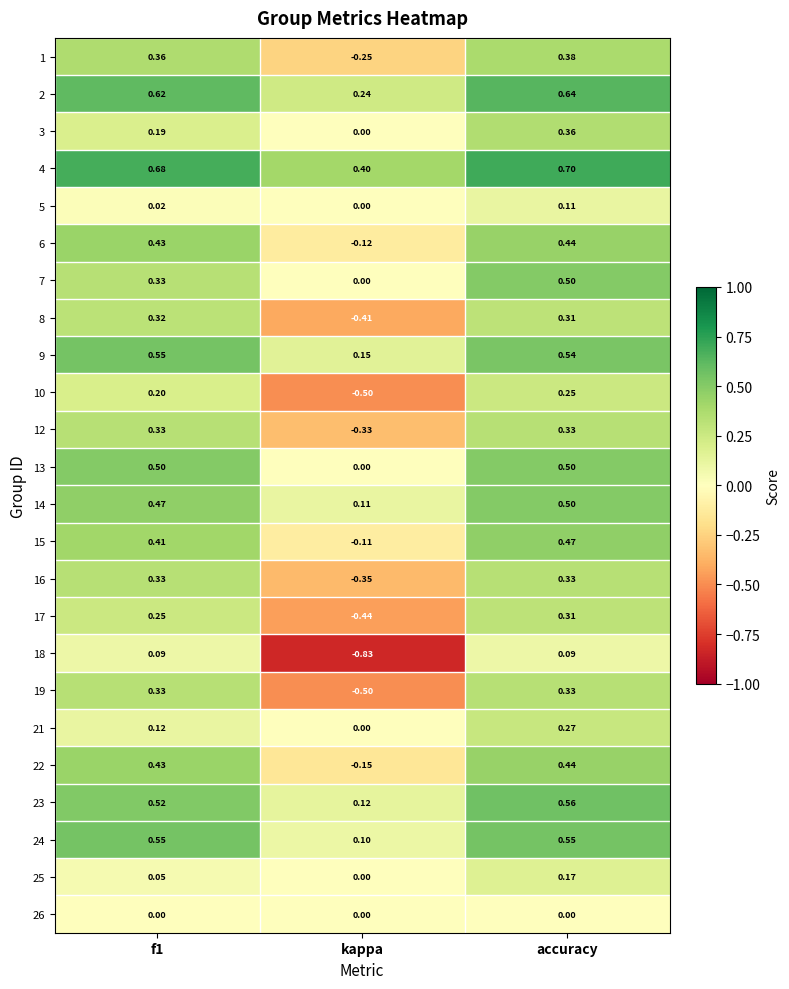

Which label corresponds to the smallest value in the chart?

kappa